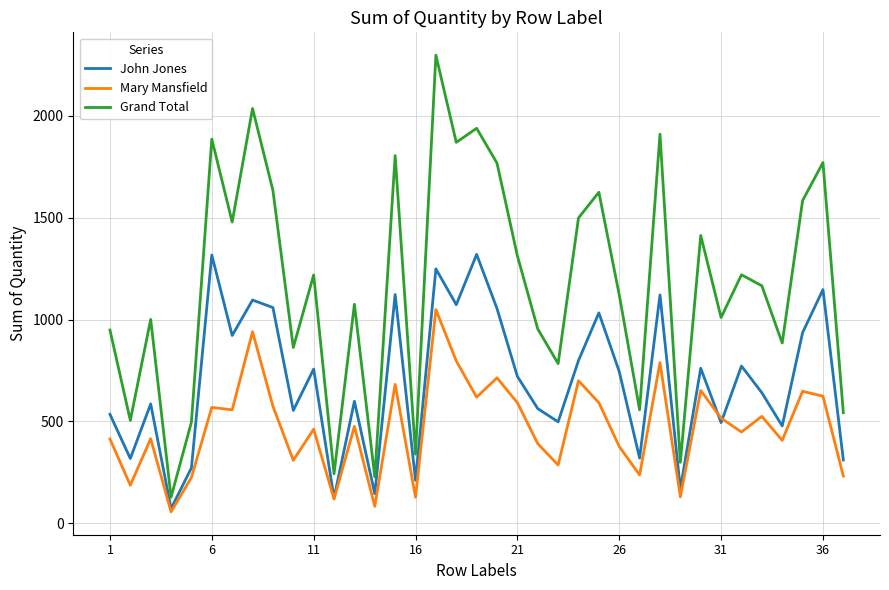

Which series has the largest total across all categories?

Grand Total